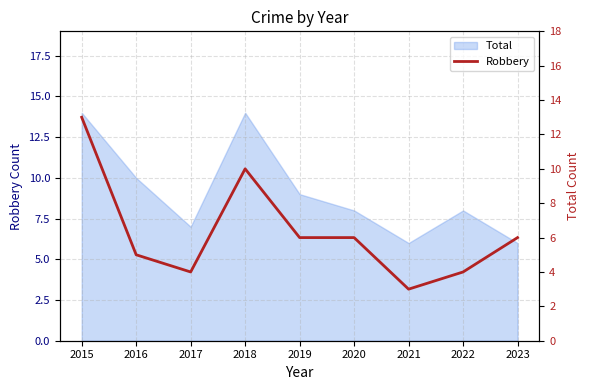

True or false: there are more than 2 points higher than both neighbors.

False